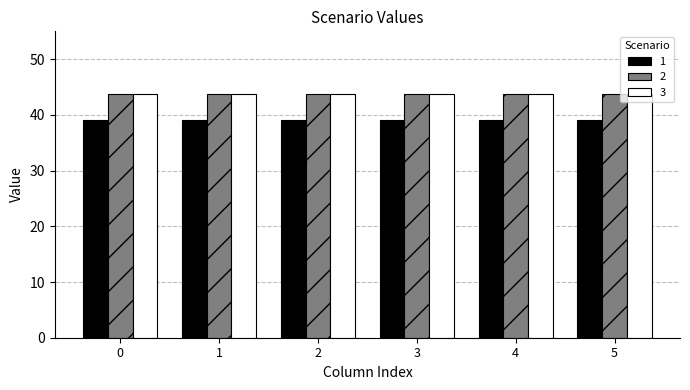

True or false: 1 has a value of 39.1 at 4.

True